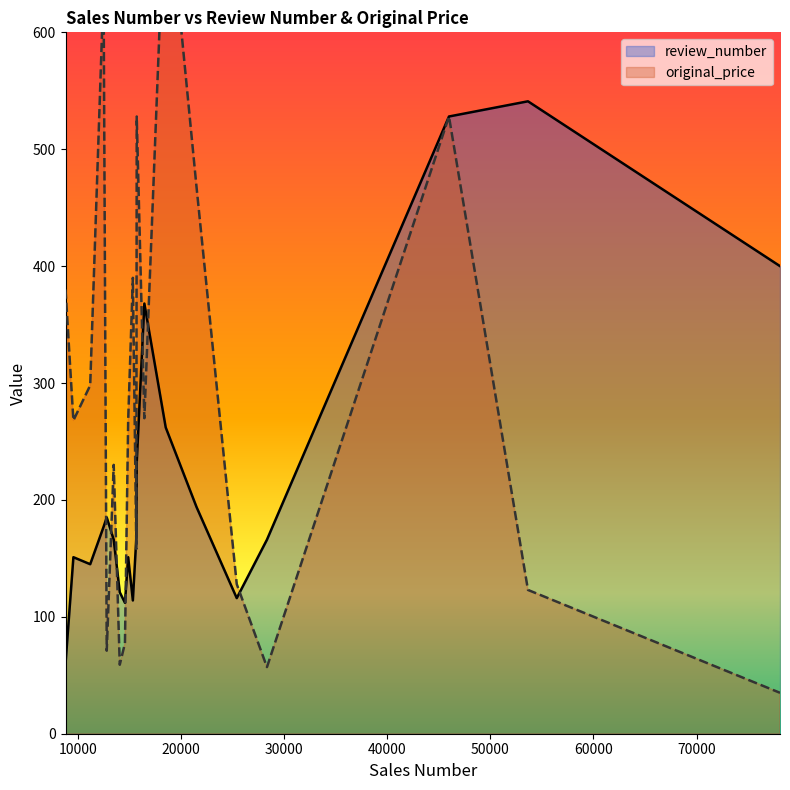

Is it true that original_price equals 46.2 at 15684?

False